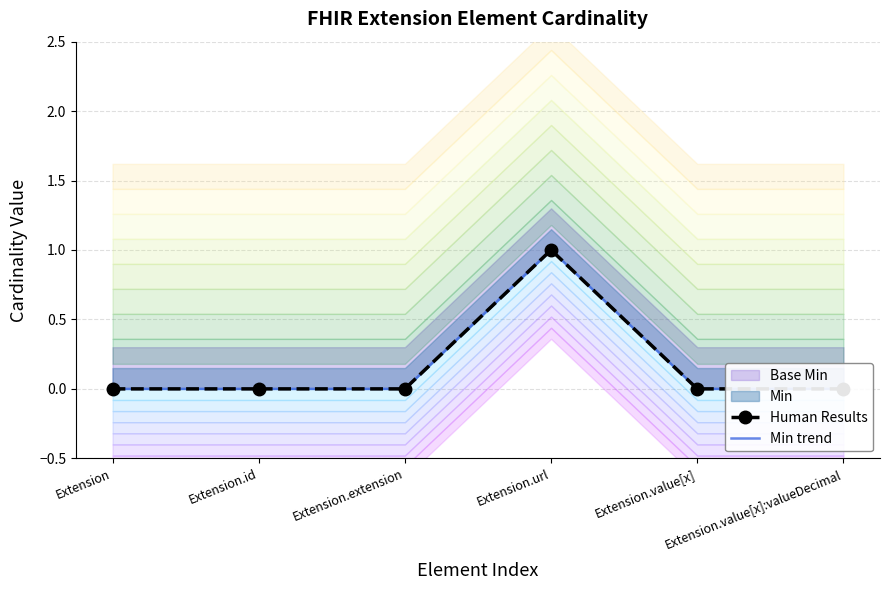

Reading right to left, list all the values displayed in this chart.

Human Results: 0	0	1	0	0	0
Min trend: 0	0	1	0	0	0